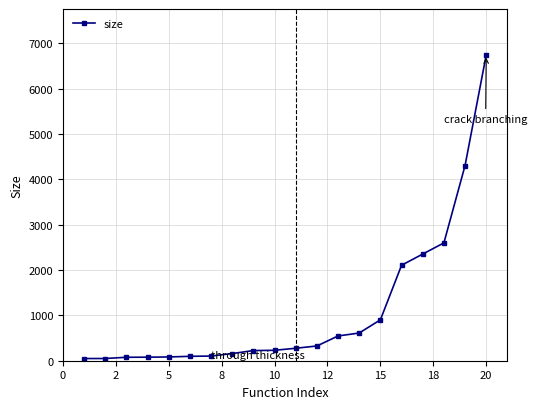

What is the average value?

1095